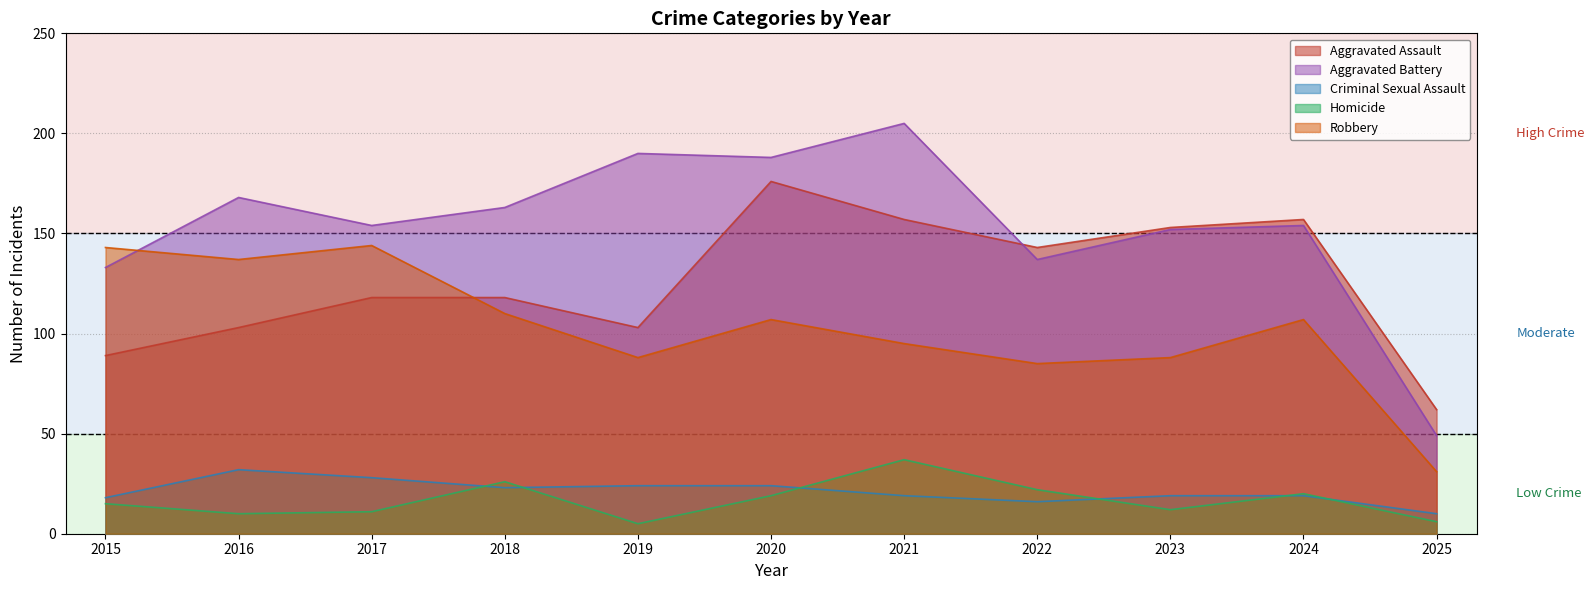

The Criminal Sexual Assault series shows 23 at 2018. True or false?

True